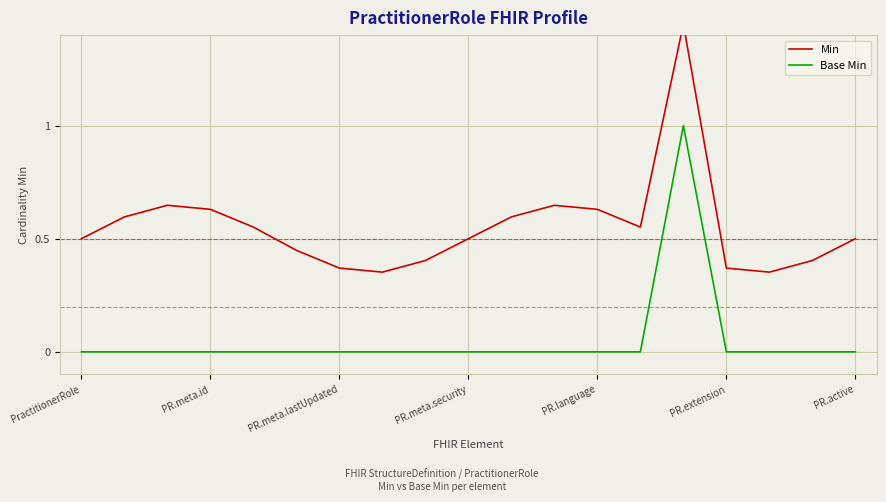

List the series in order of their overall mean, highest first.

Min, Base Min